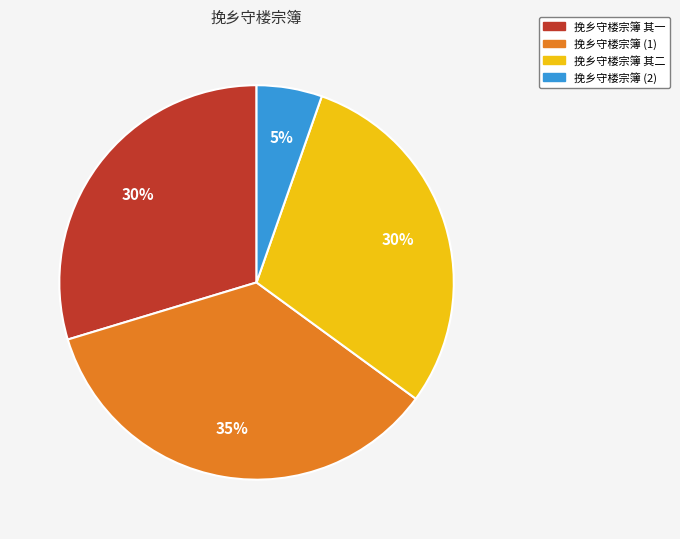

To the nearest percent, what is the difference between the largest and smallest slice percentages?

30%